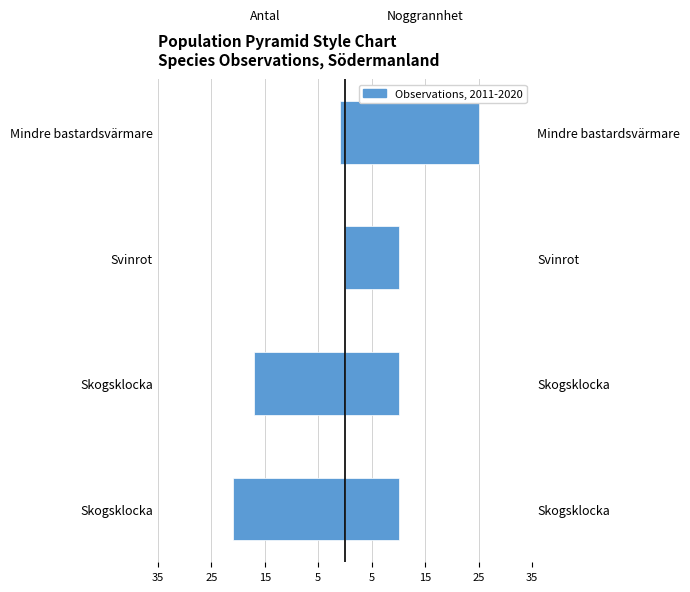

Reading right to left, list all the values displayed in this chart.

Antal: -1	0	-17	-21
Noggrannhet: 25	10	10	10